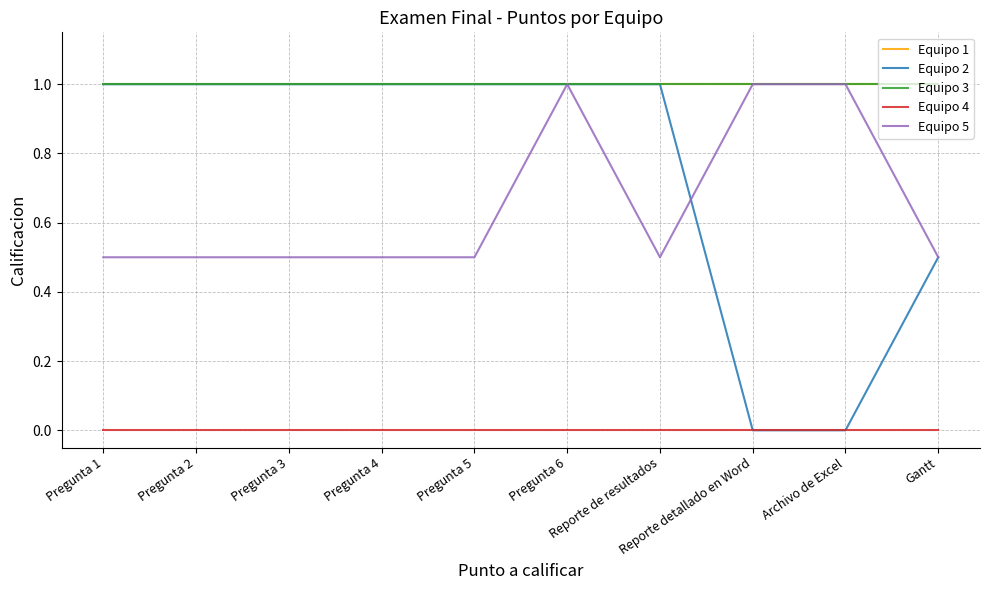

Is it true that Equipo 1 equals 0.4 at Pregunta 6?

False